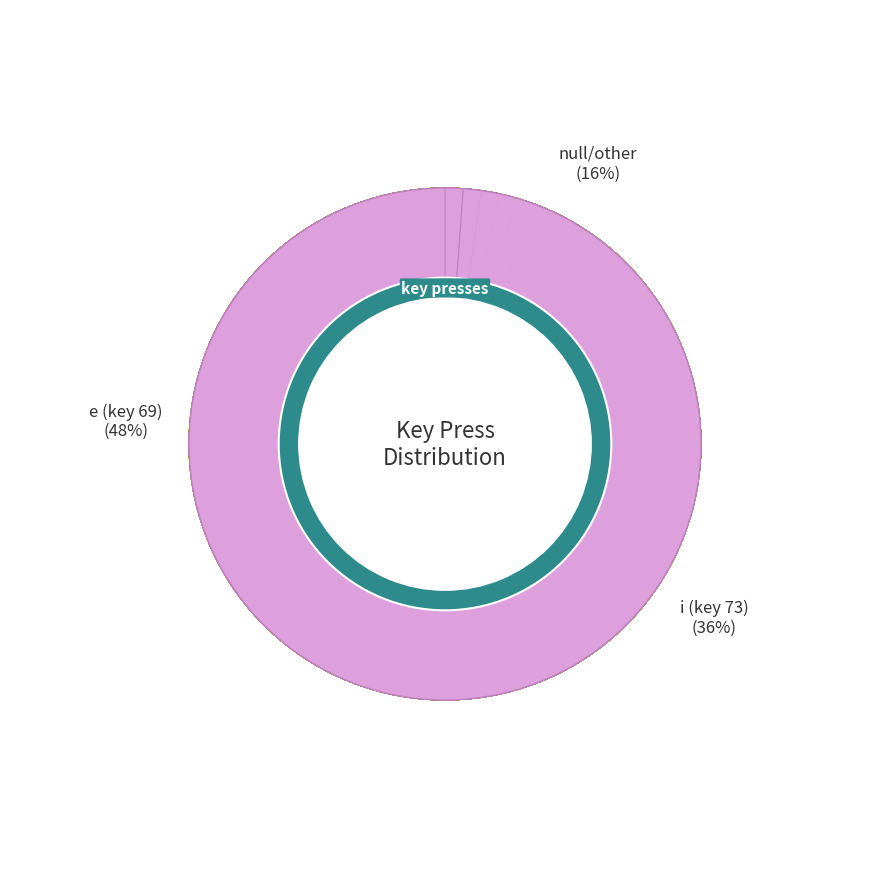

Is the sum of e (key 69) and i (key 73) greater than half?

Yes